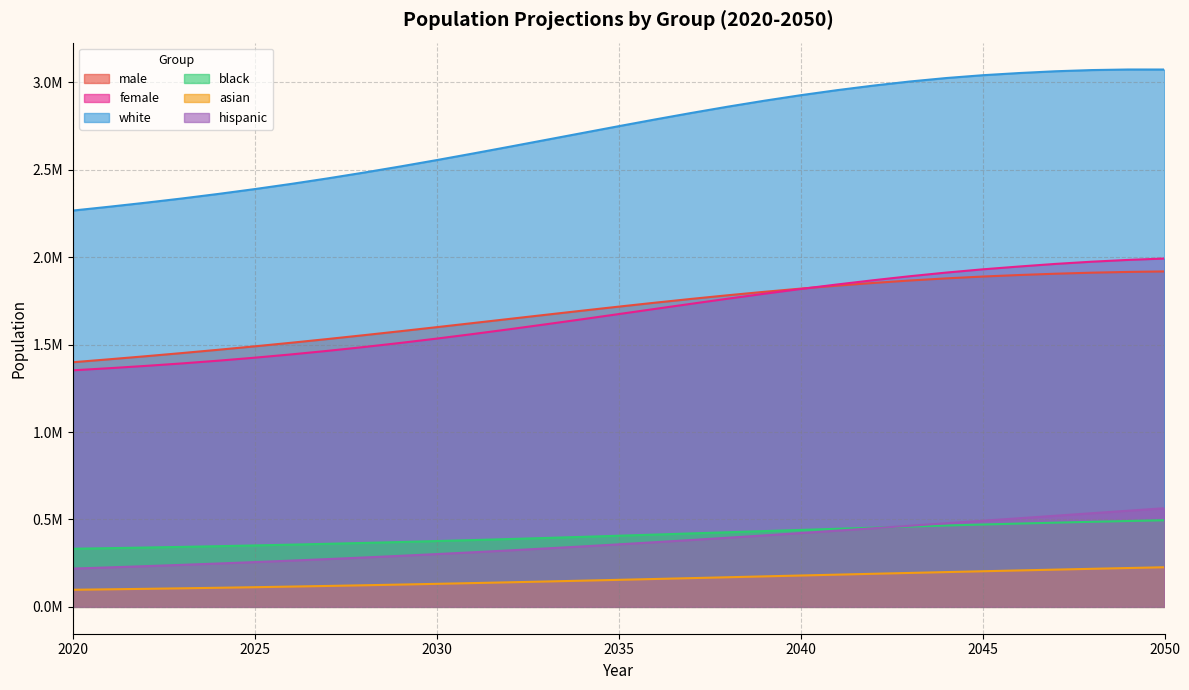

Which series has the widest spread of values?

white